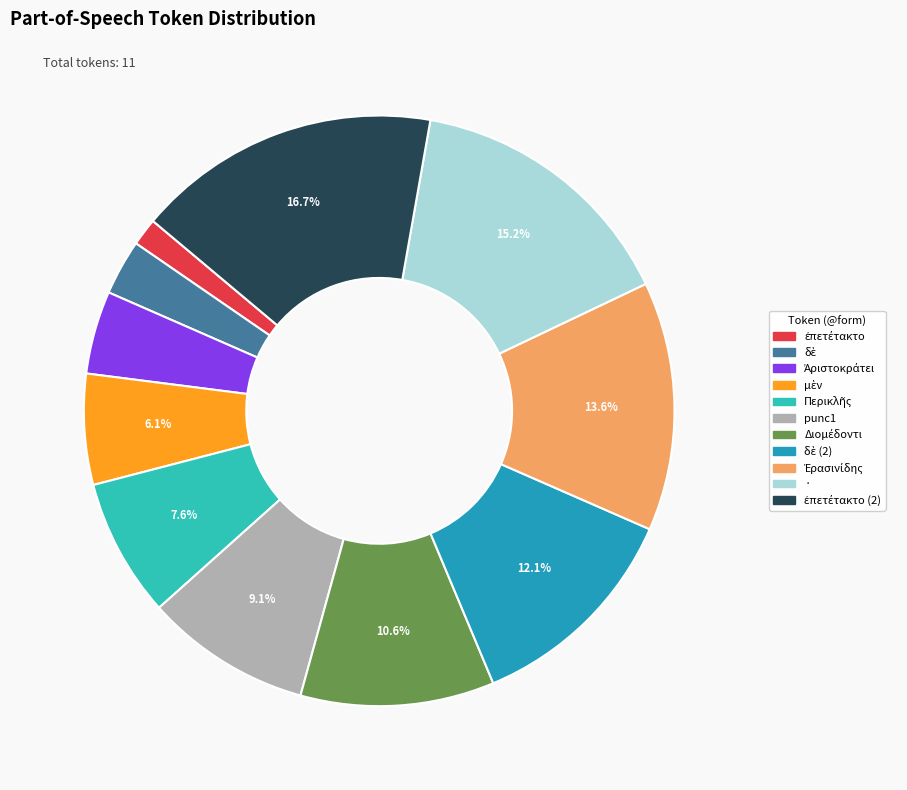

Is there a majority slice in this chart?

No